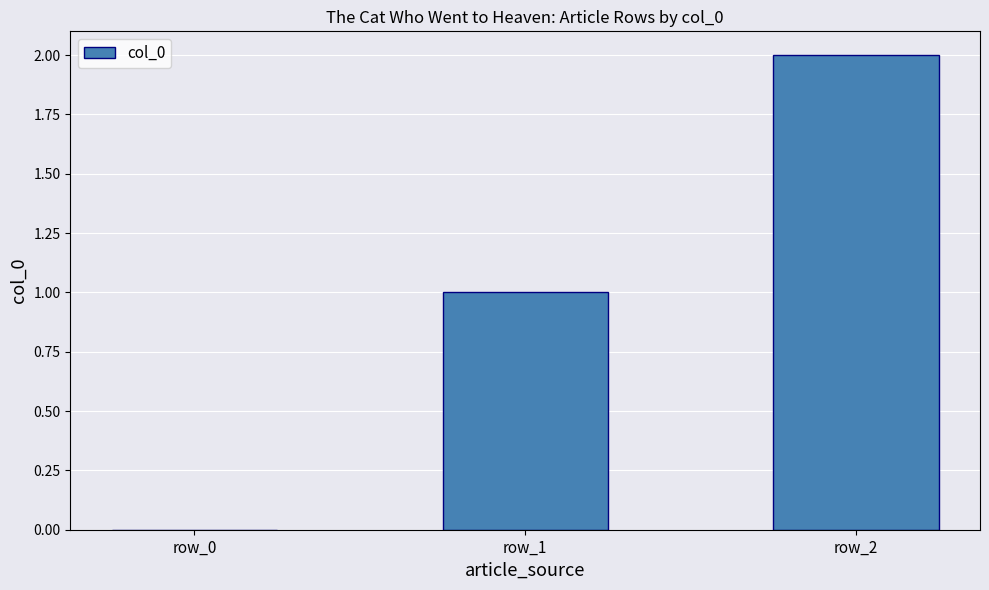

Which category has the highest value across all series?

row_2